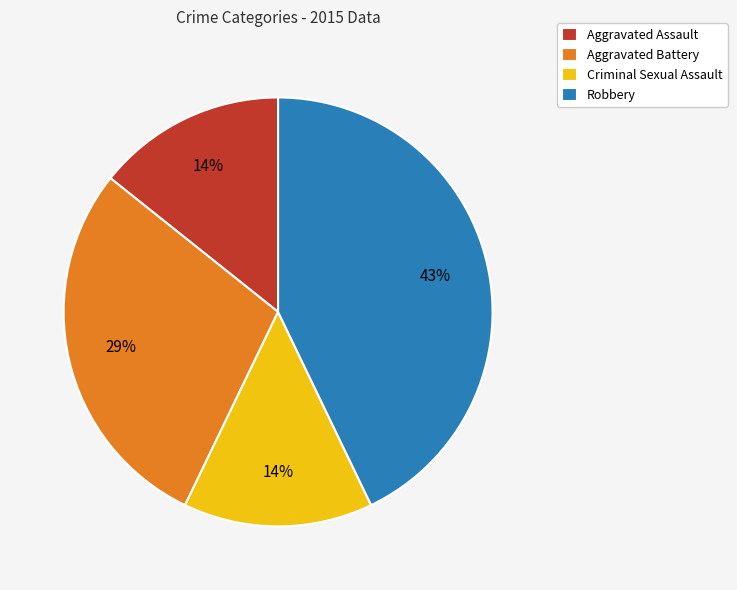

Approximately how many times larger is the value at Criminal Sexual Assault compared to Robbery?

0.3